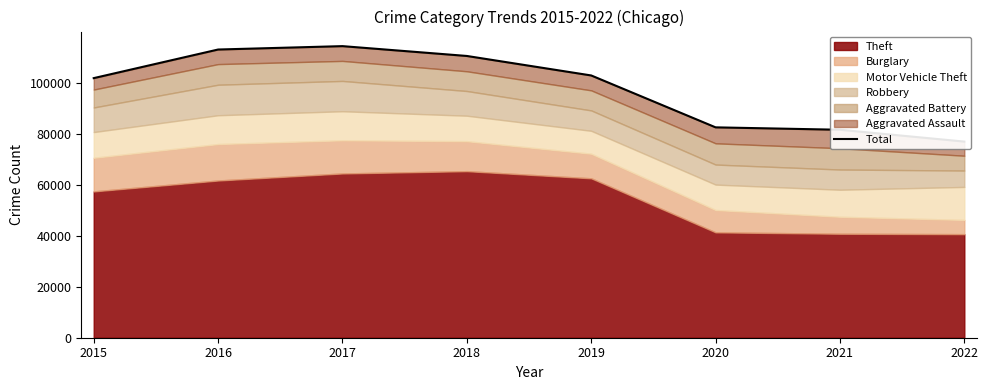

Which label corresponds to the smallest value in the chart?

2022